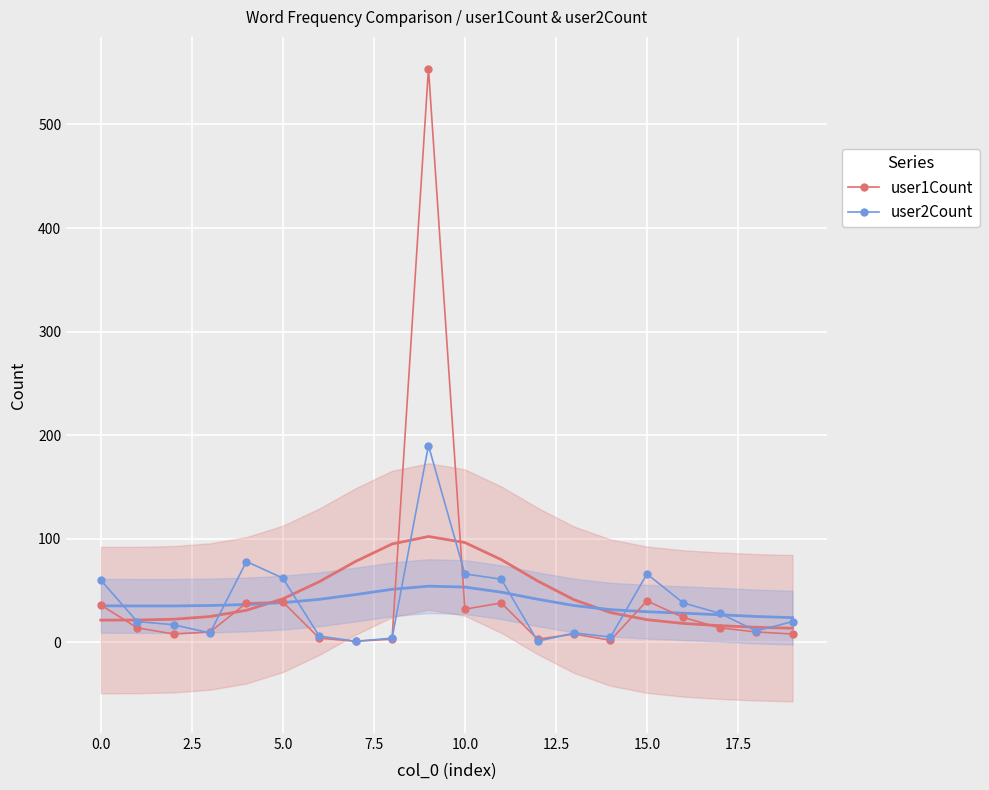

Reading left to right, list all the values displayed in this chart.

user1Count: 36	14	8	10	38	39	4	1	3	554	32	38	3	8	2	40	24	14	10	8
user2Count: 60	20	17	9	78	62	6	1	4	190	66	61	1	9	5	66	38	28	11	20